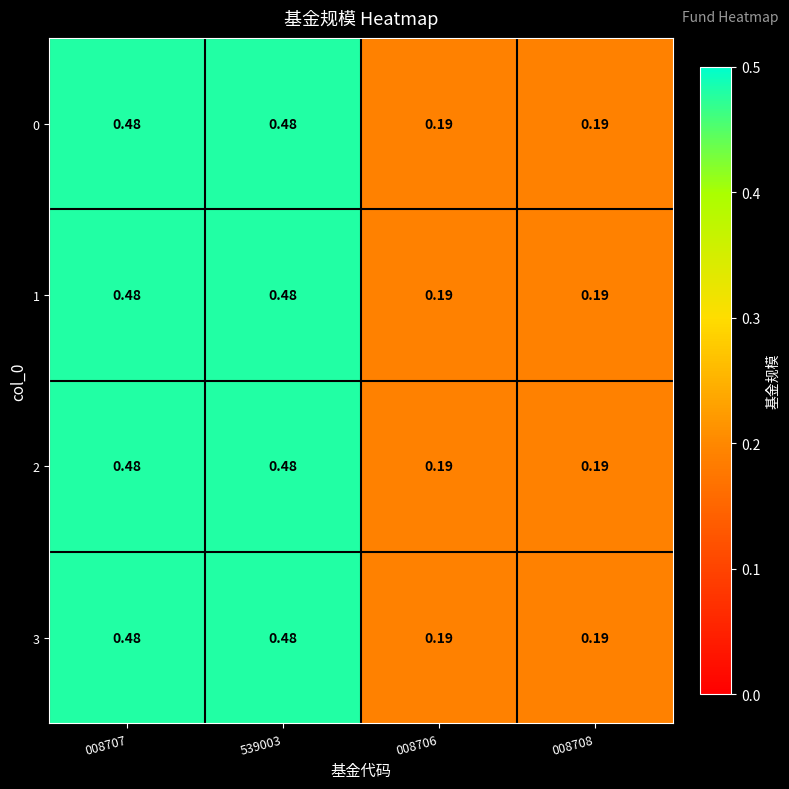

Is the value of 0 at 008706 greater than the value of 3 at 008707?

No